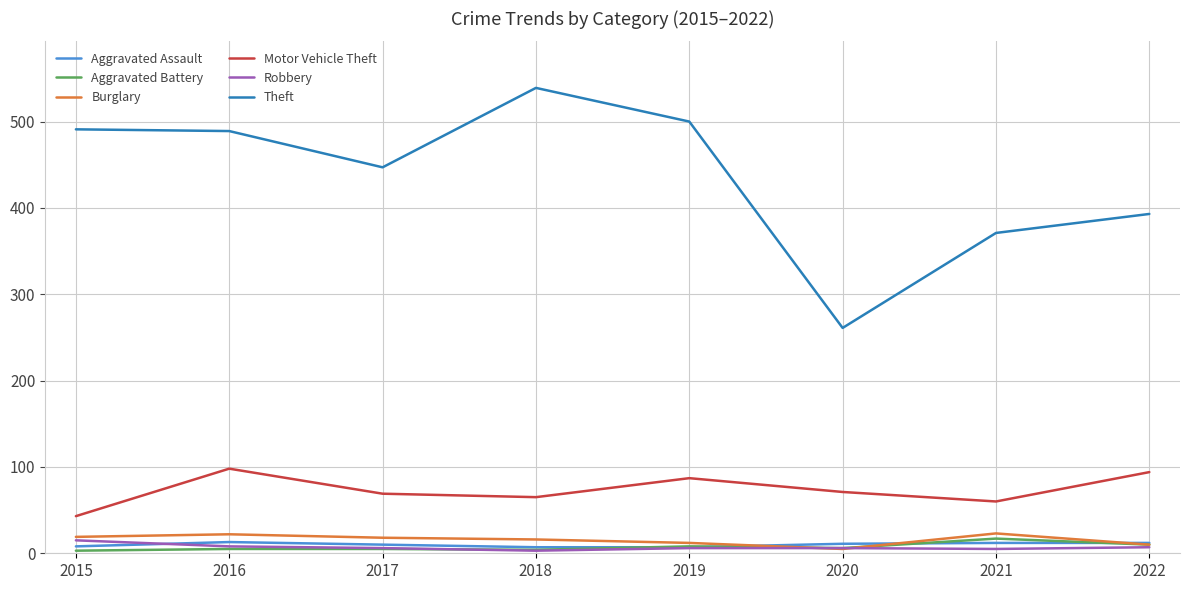

Which category has the lowest value in the Theft series?

2020